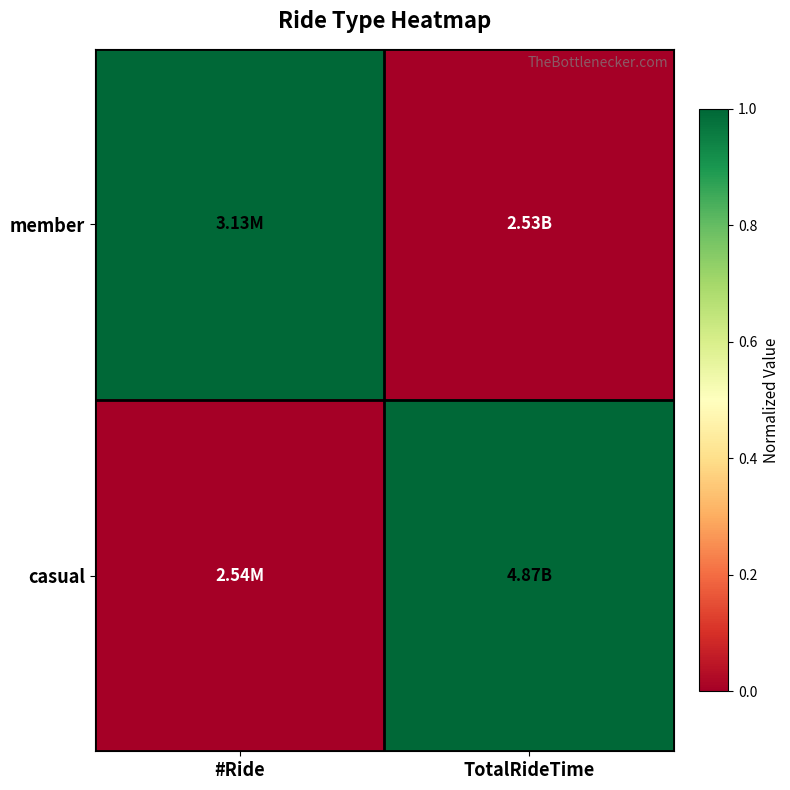

Which category has the lowest value across all series?

TotalRideTime